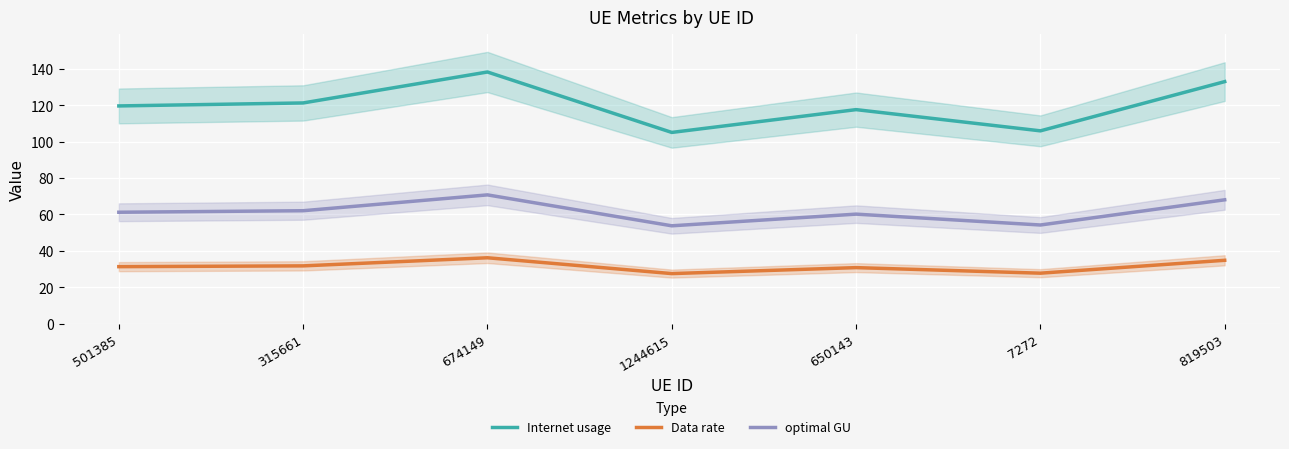

True or false: optimal GU has a value of 68.0 at 819503.

True